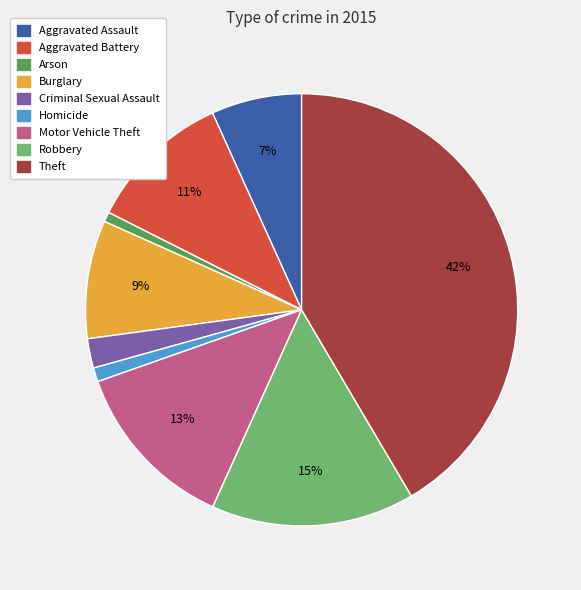

What percentage is the Criminal Sexual Assault slice, to the nearest percent?

2%